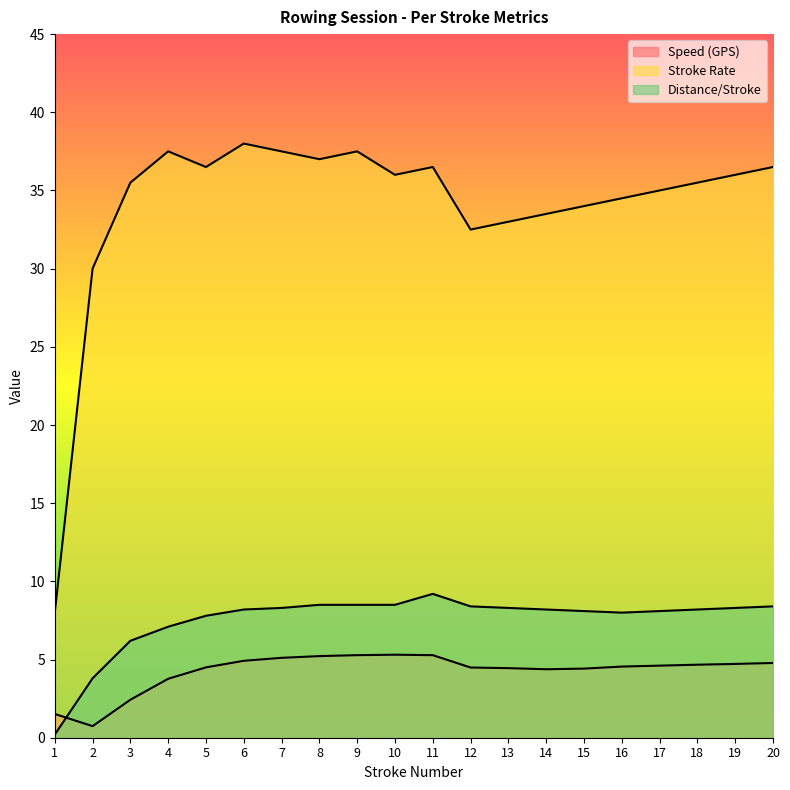

At 3, list the series in order from smallest to largest.

Speed (GPS), Distance/Stroke, Stroke Rate